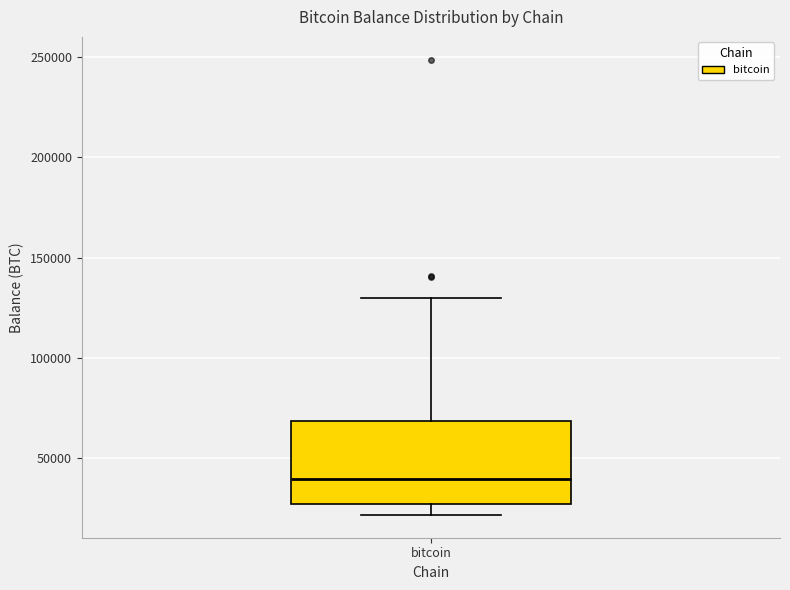

Transcribe this box plot: give where the median line is, the range the box spans, and where the two whiskers end, as read against the y-axis. The values are not printed on the chart, so give them approximately, as read against the axis.

median 40000, box 25000 to 70000, whiskers 20000 to 130000